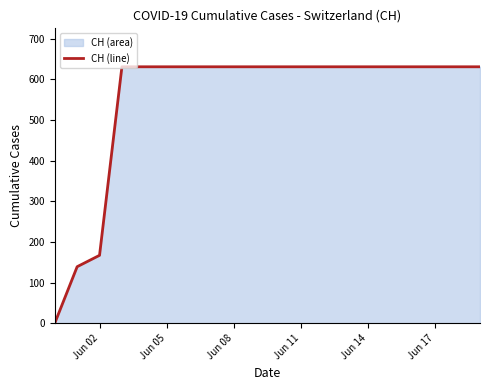

What is the change in value from Jun 02 to Jun 05?

+464